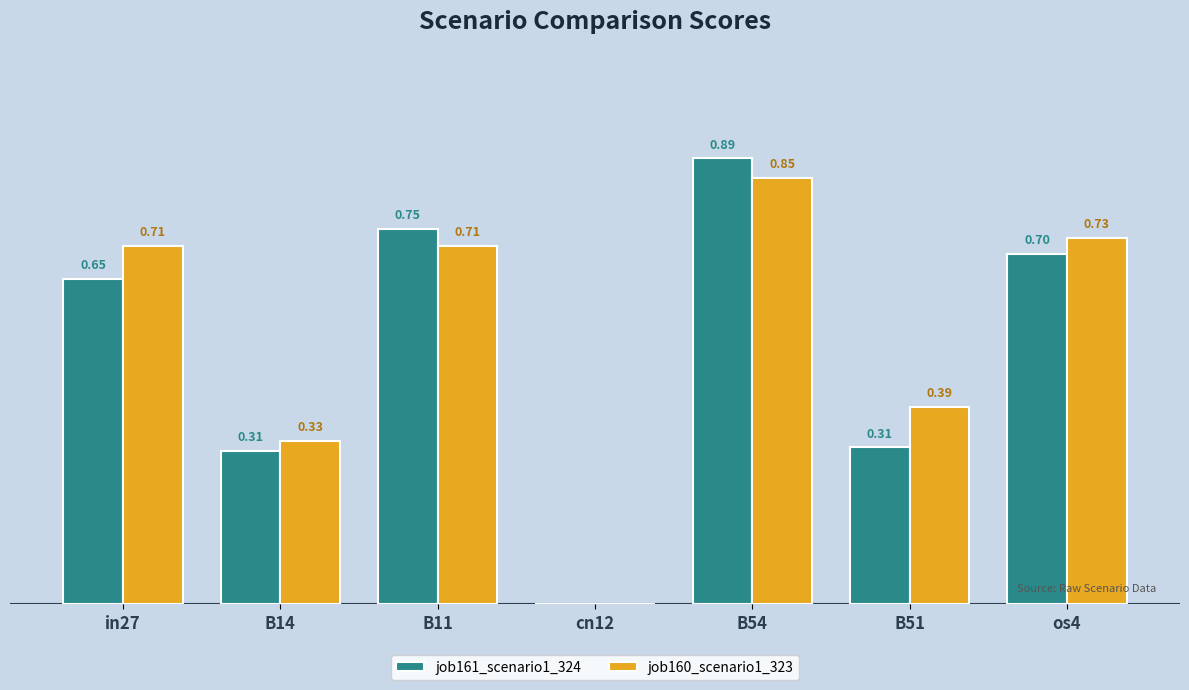

At which category is the sum across all series the highest?

B54